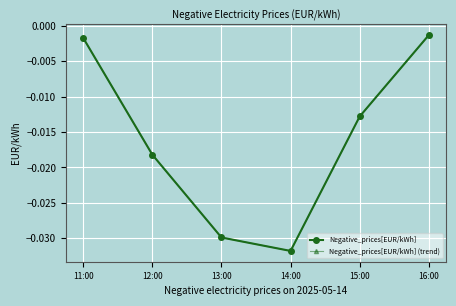

True or false: Negative_prices[EUR/kWh] (trend) and Negative_prices[EUR/kWh] cross at least once.

False